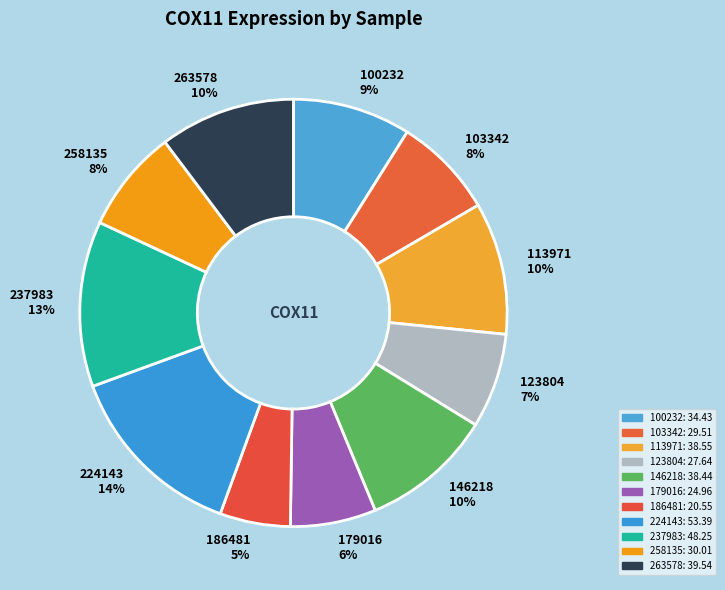

Does 258135 account for over 50% of the chart?

No